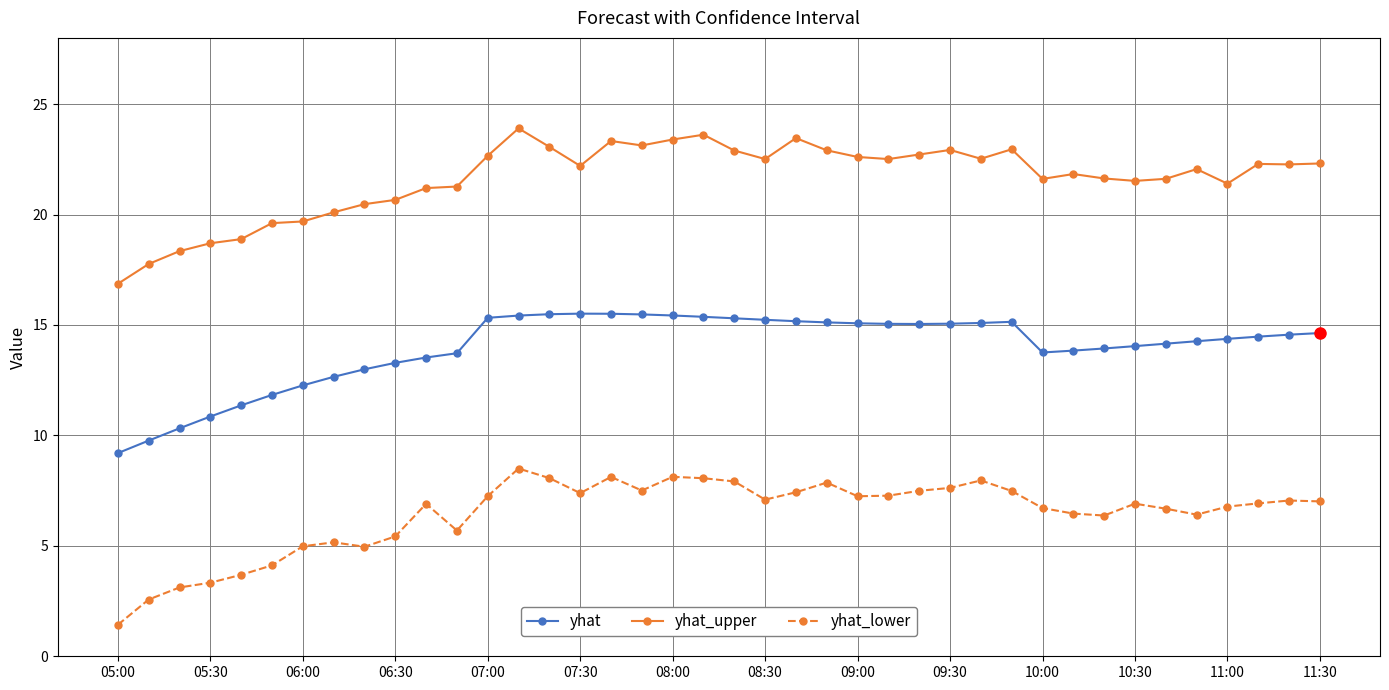

True or false: yhat_upper and yhat cross at least once.

False